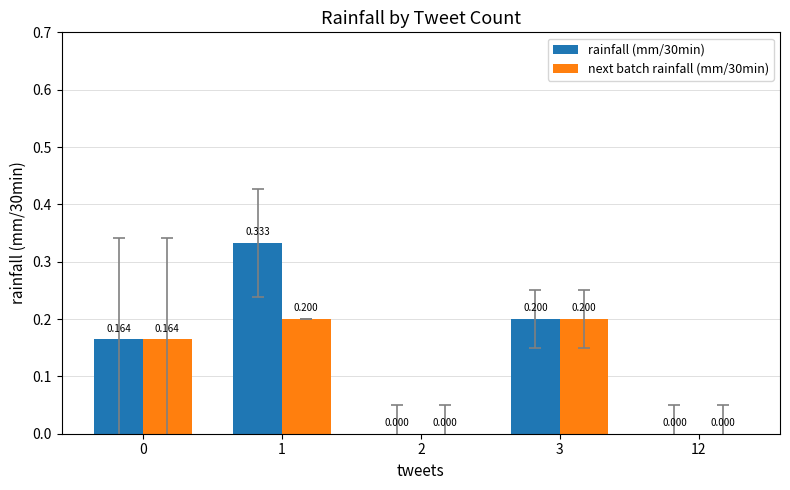

Are the bars grouped side by side (vs. stacked)?

Yes